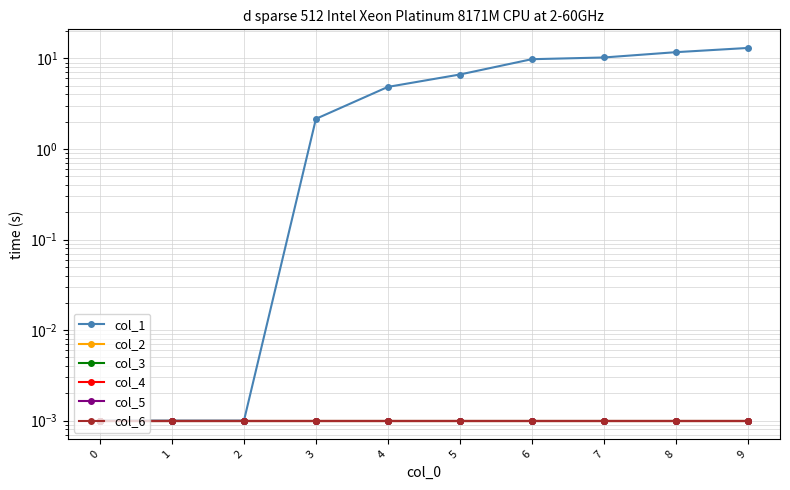

What is the difference between the highest and lowest values at 4?

4.8